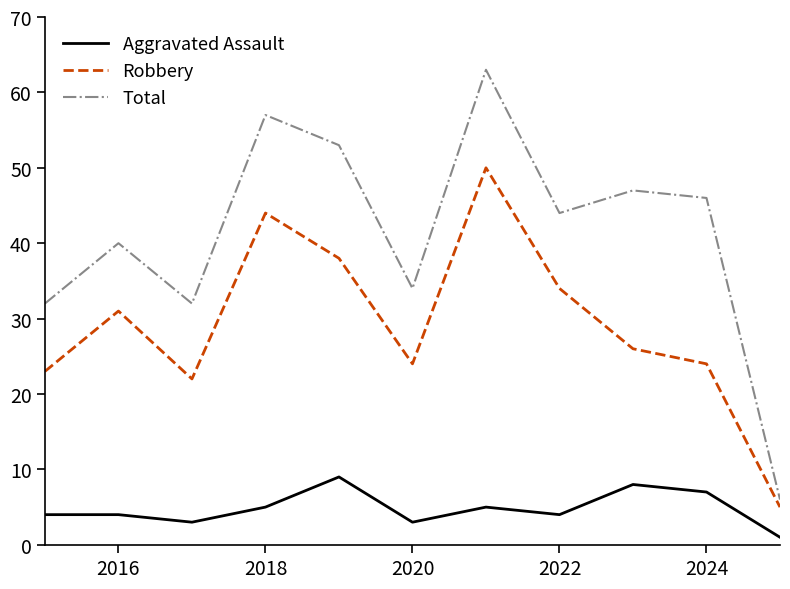

True or false: Total and Aggravated Assault intersect in this chart.

False